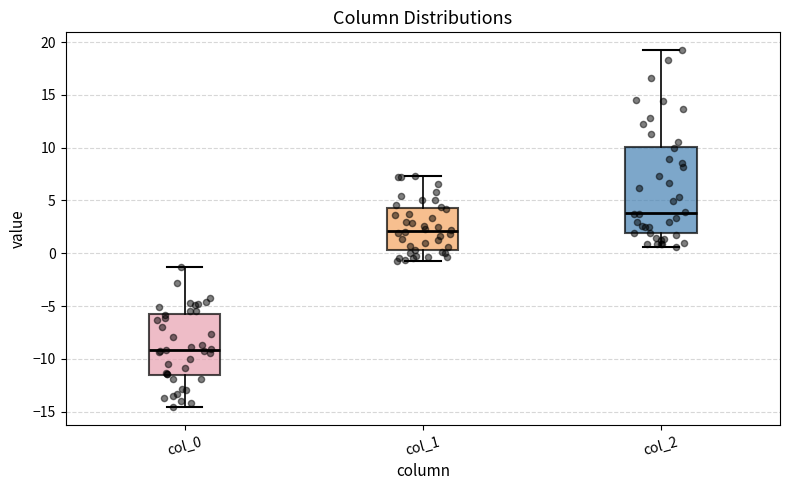

Which box's median line is the highest?

col_2